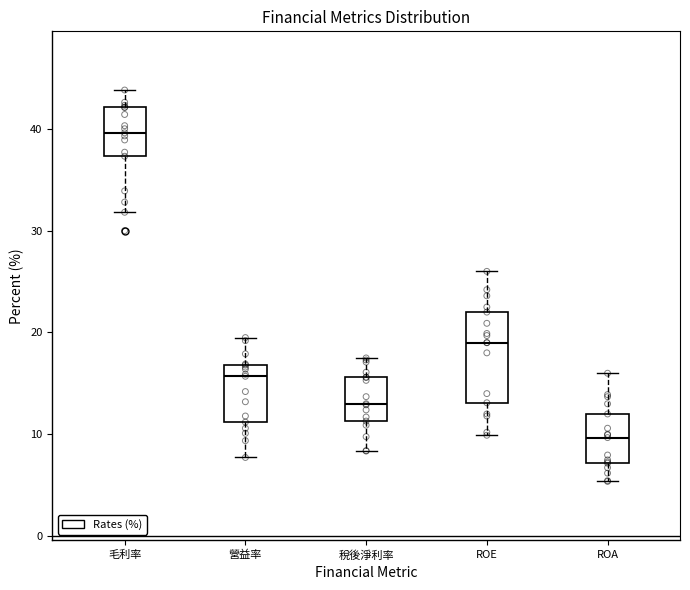

Where does the upper whisker of the box for ROA end on the y-axis? The values are not printed on the chart, so give them approximately, as read against the axis.

16